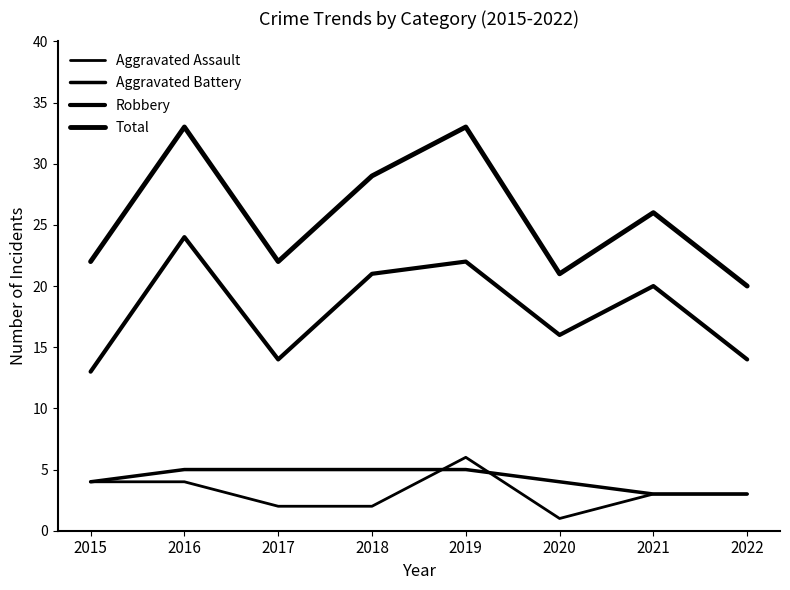

Reading left to right, list all the values displayed in this chart.

Aggravated Assault: 4	4	2	2	6	1	3	3
Aggravated Battery: 4	5	5	5	5	4	3	3
Robbery: 13	24	14	21	22	16	20	14
Total: 22	33	22	29	33	21	26	20